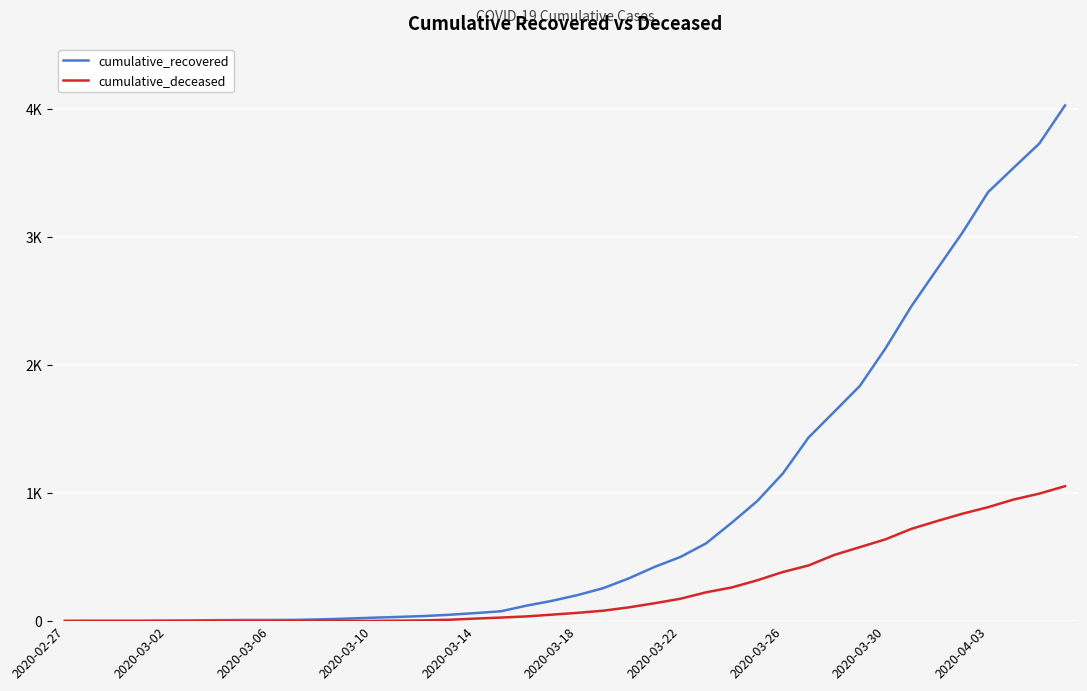

What are all the series names shown in the legend?

cumulative_recovered, cumulative_deceased